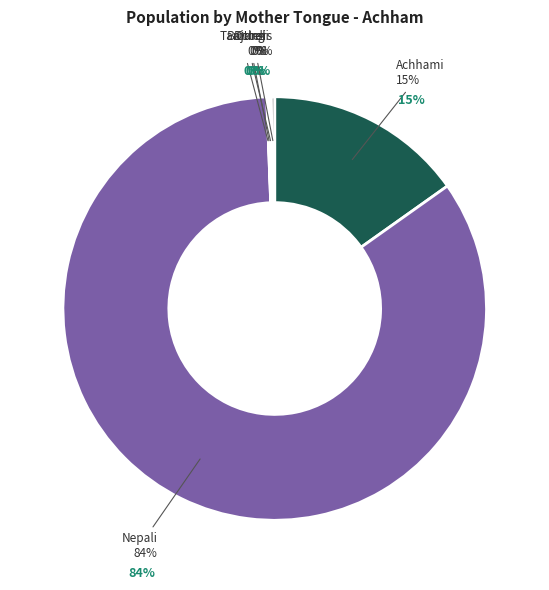

Which has a higher value, Nepali or Bajureli?

Nepali